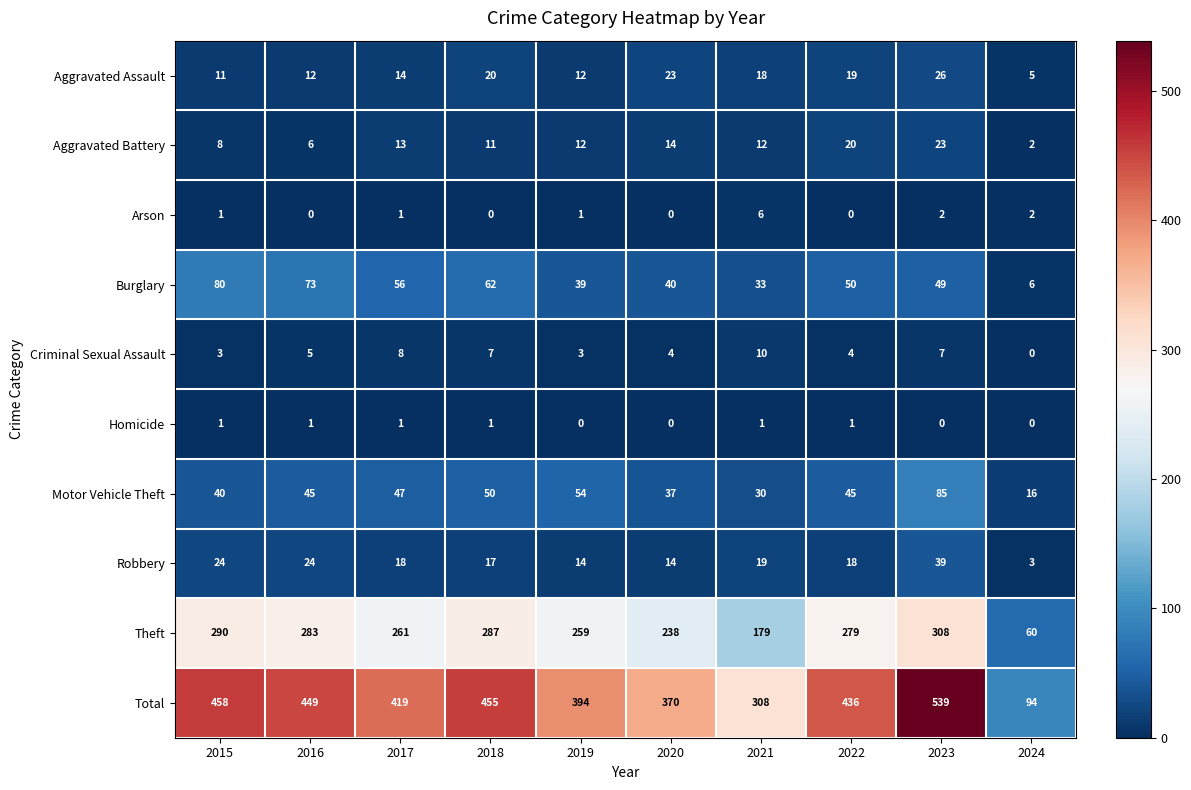

What is the total value across all series at 2023?

1078